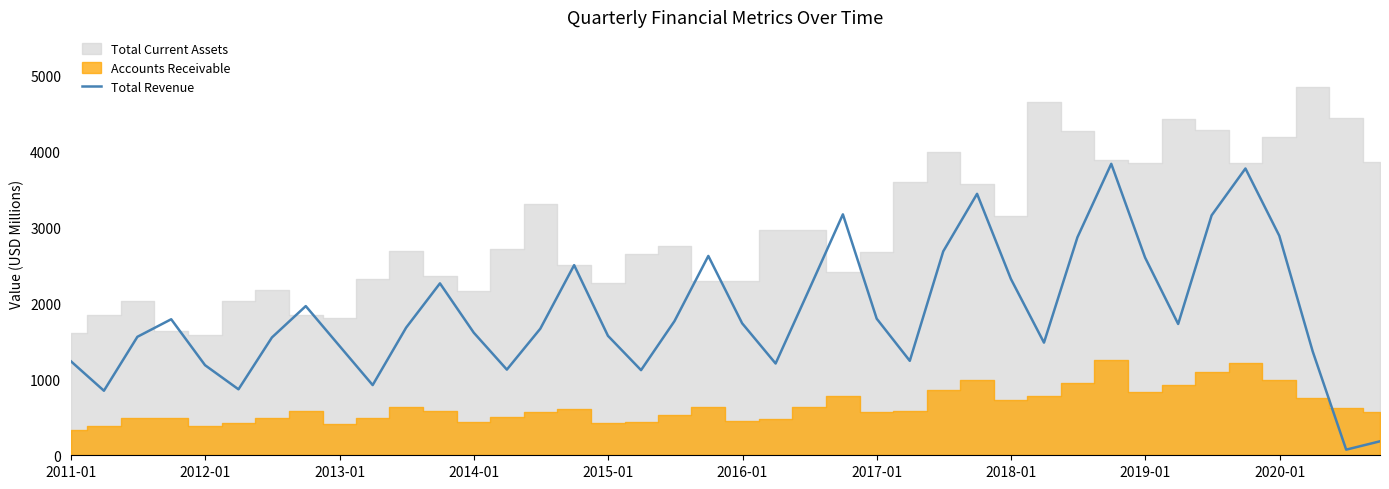

What is the maximum value for Total Revenue?

3835.2